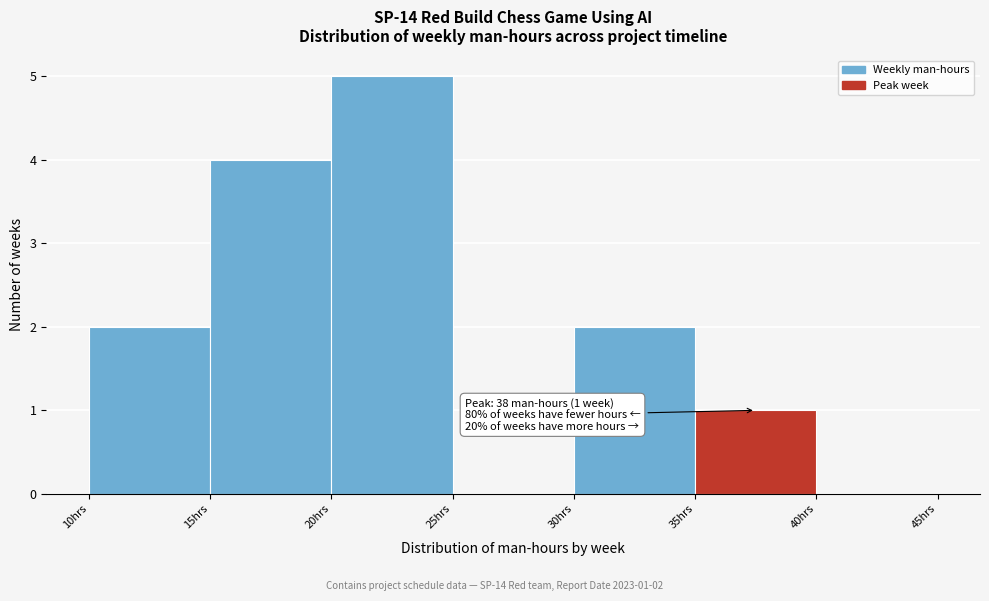

Which range on the x-axis has the tallest bar?

20 to 25